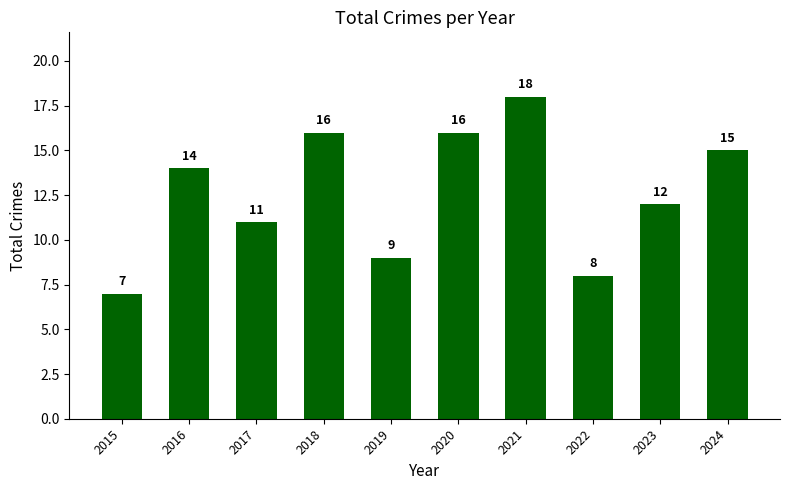

Reading right to left, transcribe all the data shown in this chart.

2024=15	2023=12	2022=8	2021=18	2020=16	2019=9	2018=16	2017=11	2016=14	2015=7